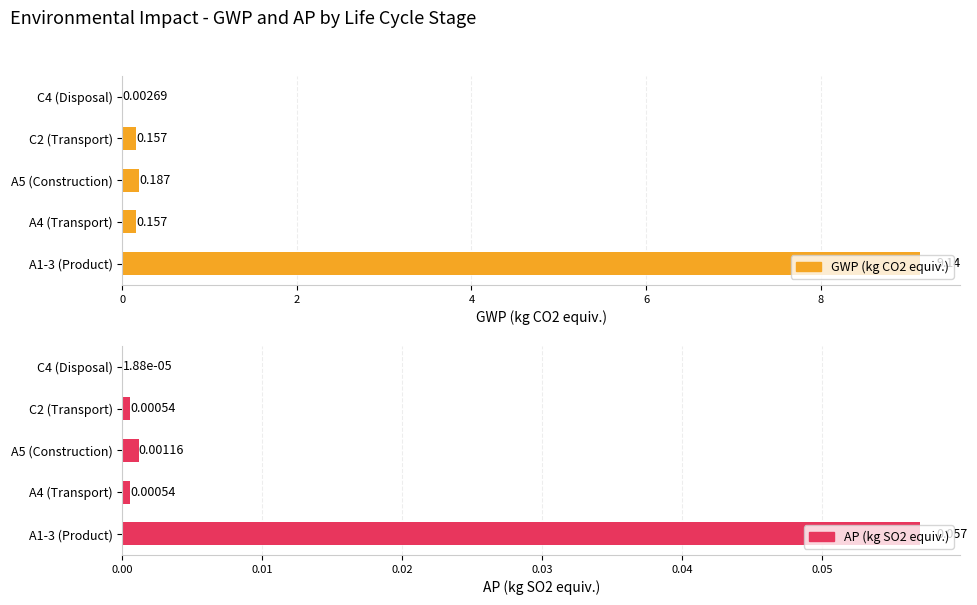

Does the chart contain any negative values?

No